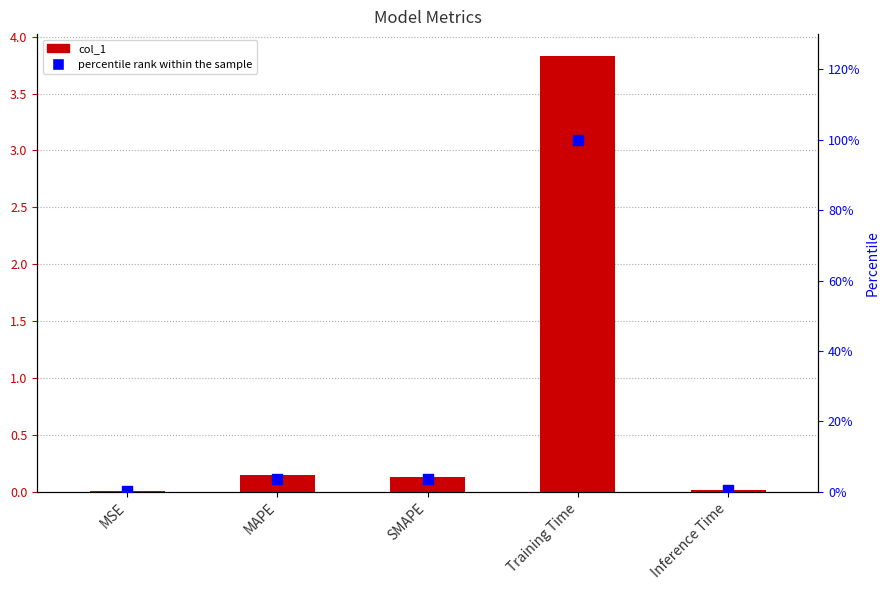

At how many categories does at least one series exceed 86?

1